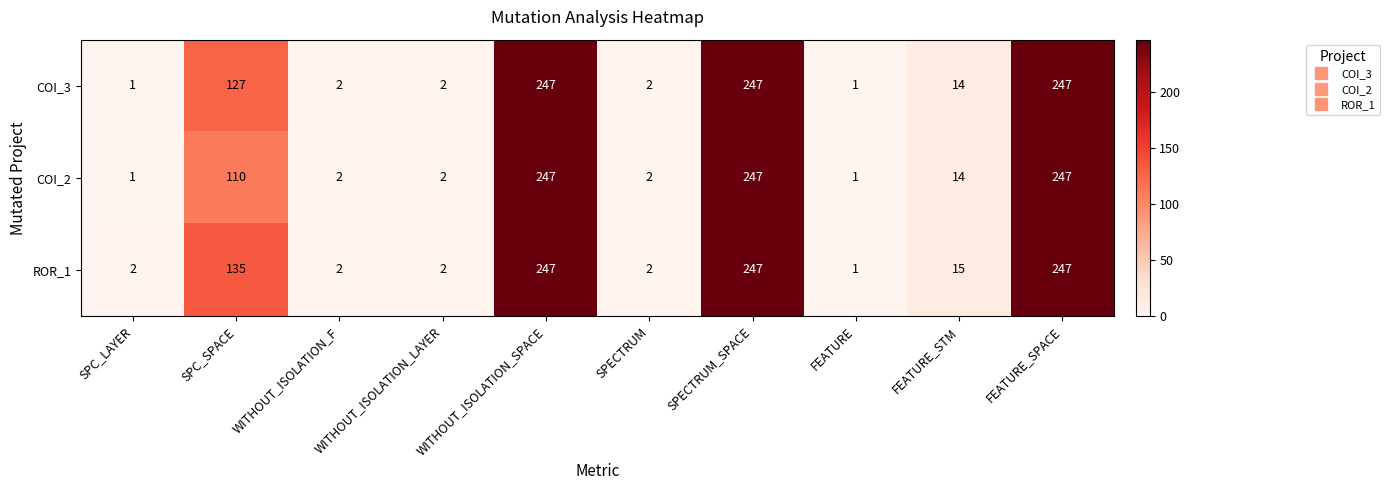

Rank the series by their average value, from highest to lowest.

ROR_1, COI_3, COI_2